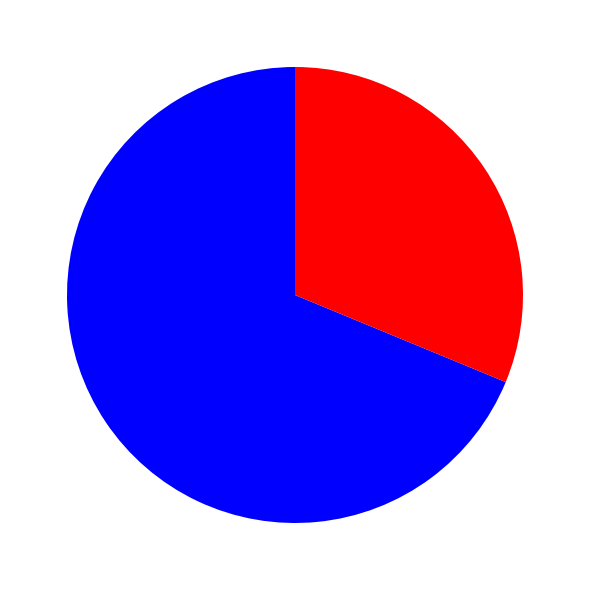

Is there any slice that represents more than half of the pie?

Yes